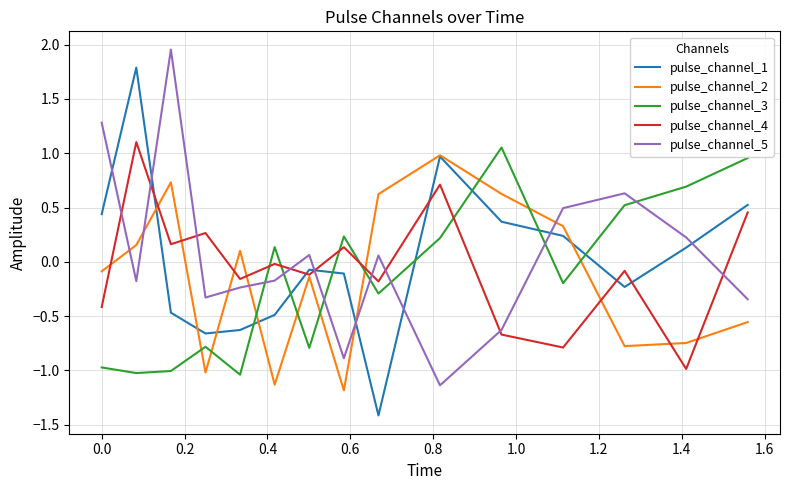

What is the difference between the maximum and minimum values in the pulse_channel_2 series?

2.2